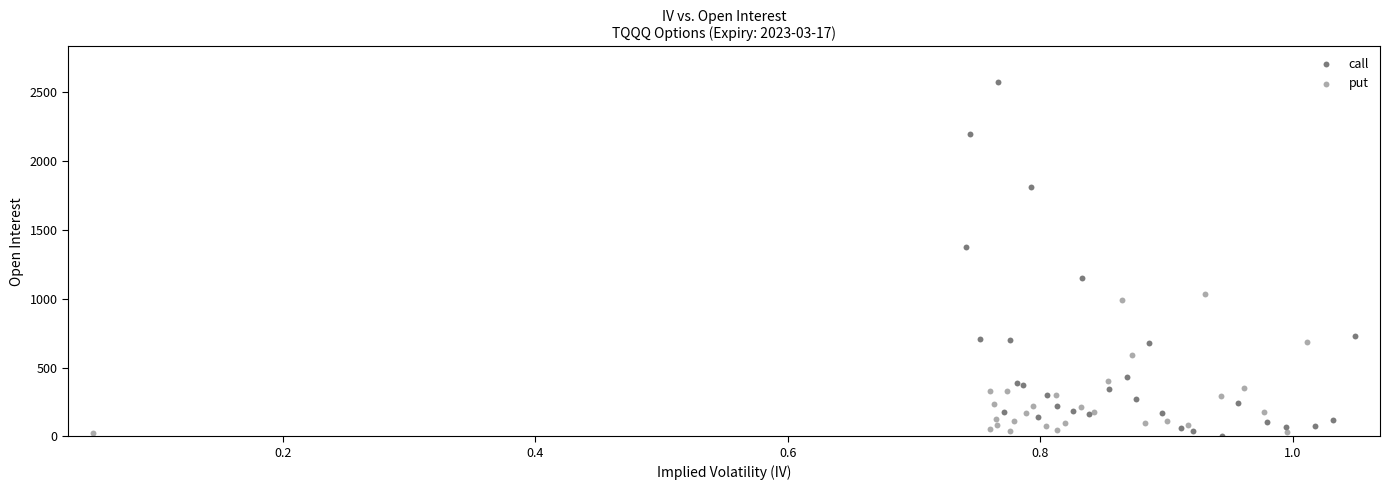

Which series has the widest spread of Y values?

call